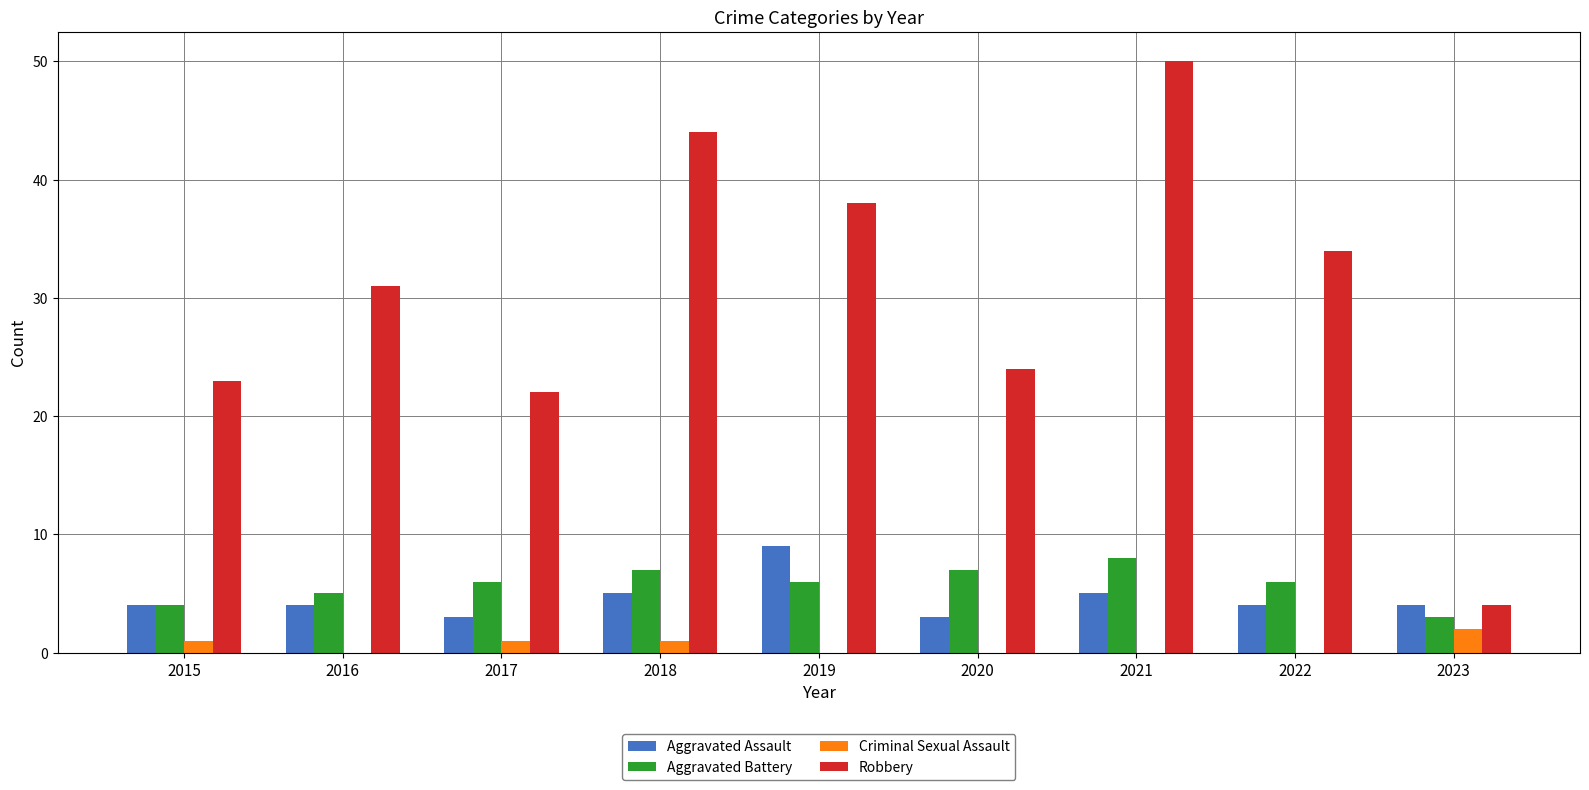

Reading left to right, transcribe all the data shown in this chart.

Aggravated Assault: 2015=4	2016=4	2017=3	2018=5	2019=9	2020=3	2021=5	2022=4	2023=4
Aggravated Battery: 2015=4	2016=5	2017=6	2018=7	2019=6	2020=7	2021=8	2022=6	2023=3
Criminal Sexual Assault: 2015=1	2016=0	2017=1	2018=1	2019=0	2020=0	2021=0	2022=0	2023=2
Robbery: 2015=23	2016=31	2017=22	2018=44	2019=38	2020=24	2021=50	2022=34	2023=4